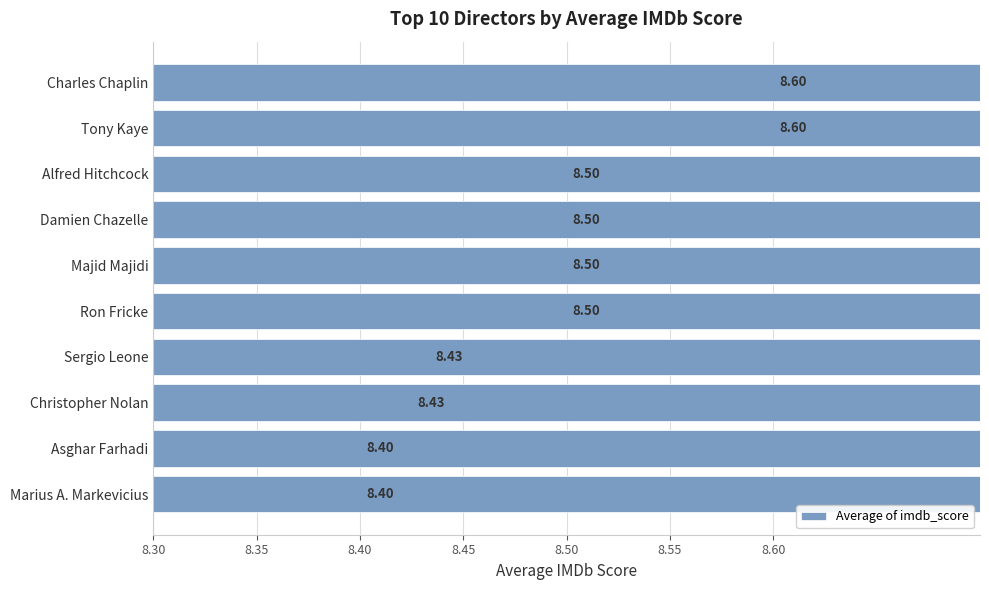

What is the value of the 1st bar from the left?

8.6